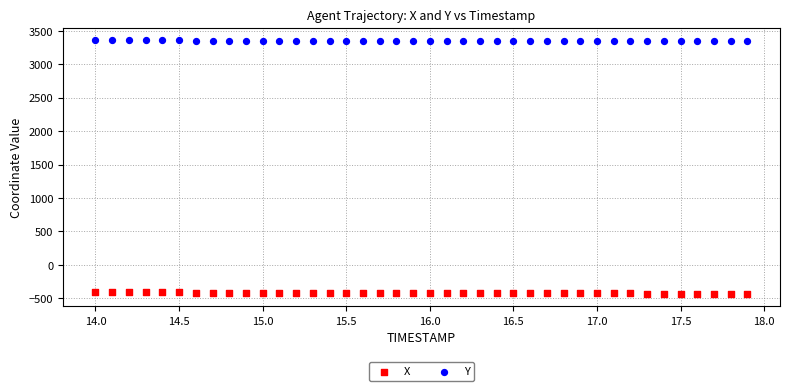

Which series contains the highest Y value?

Y